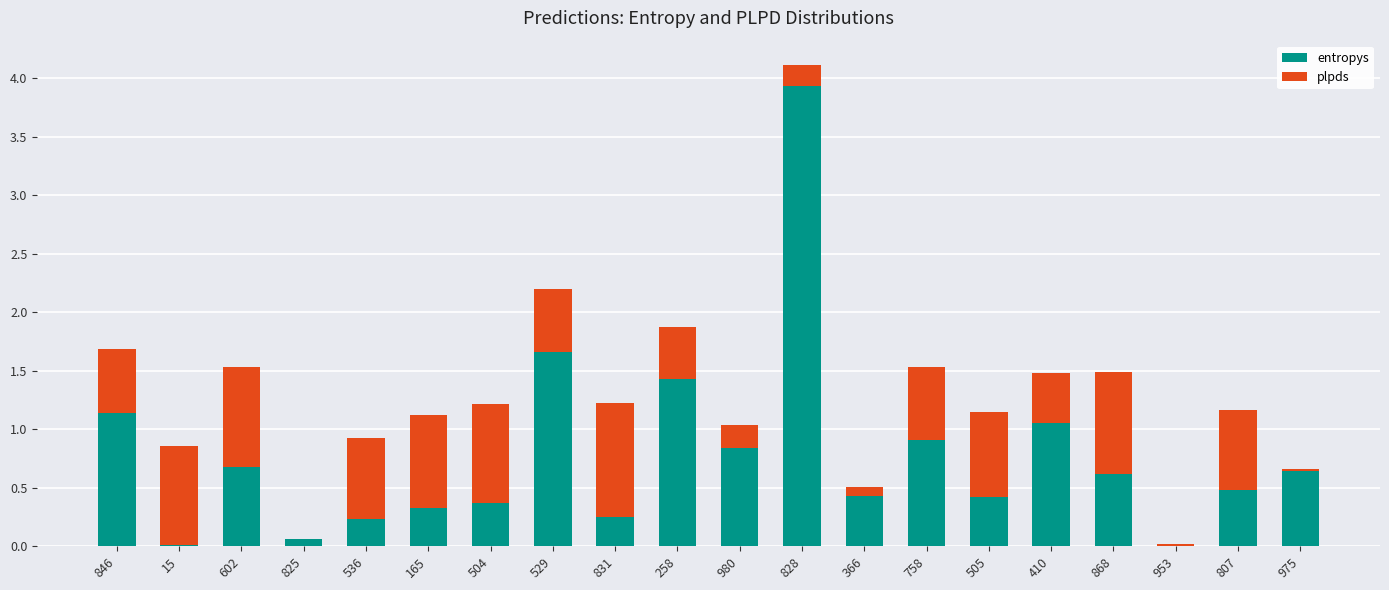

What is the maximum value for entropys?

3.9